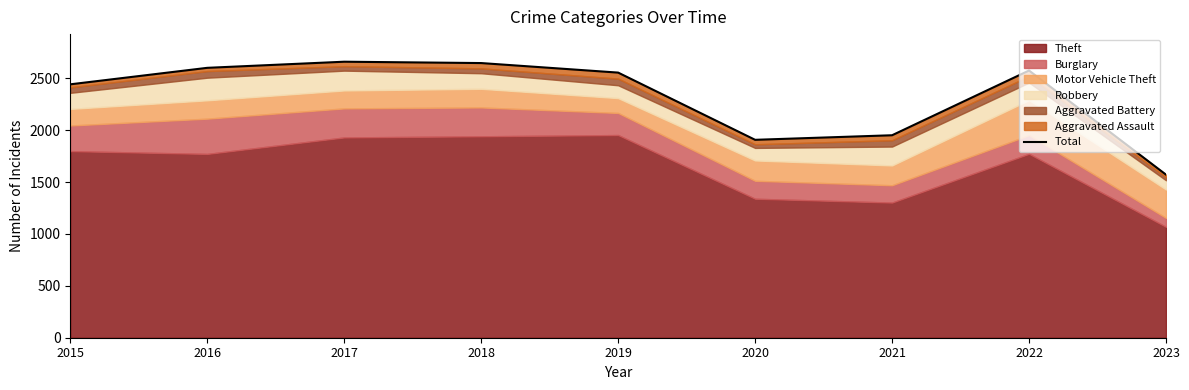

List the labels in order of value, largest first.

2017, 2018, 2016, 2022, 2019, 2015, 2021, 2020, 2023